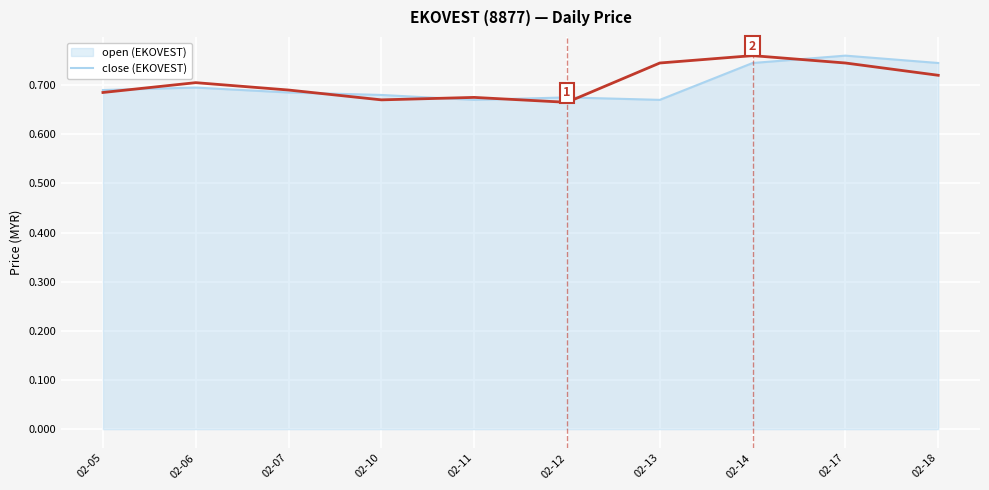

What is the total value across all series at 02-10?

1.4